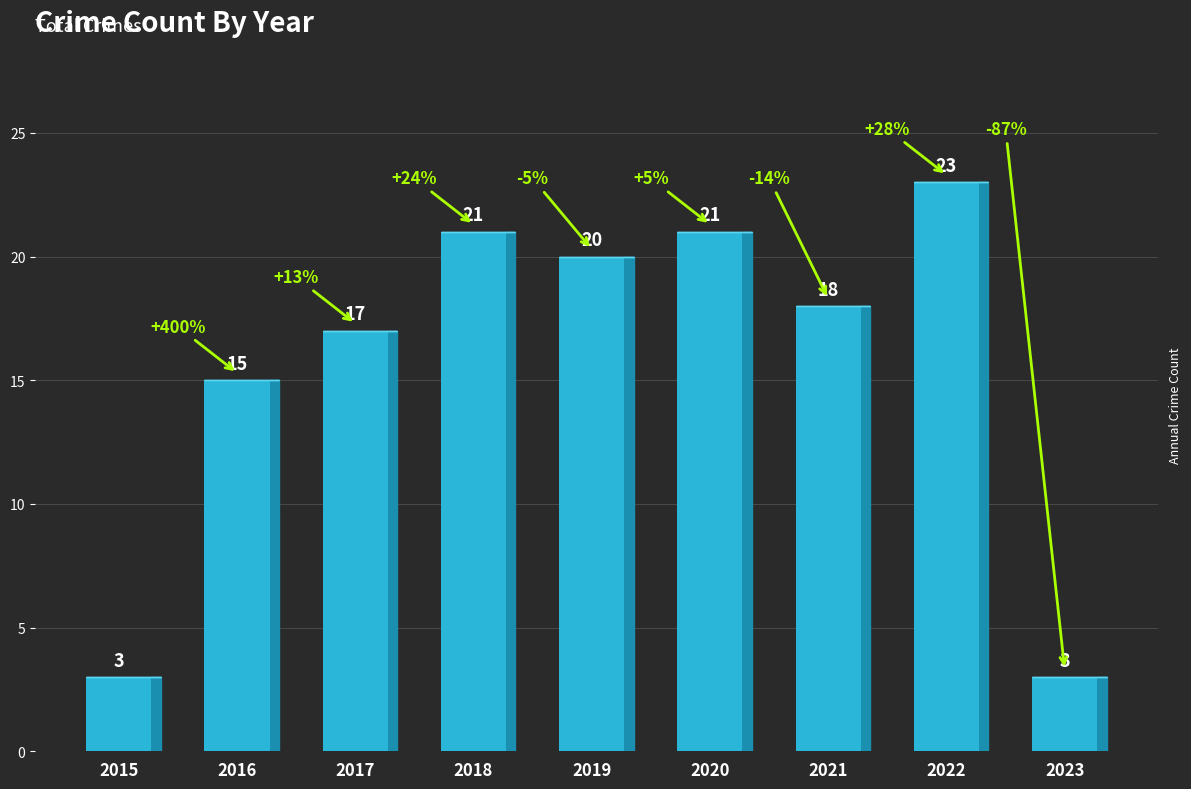

True or false: the data shows 17 at 2017.

True